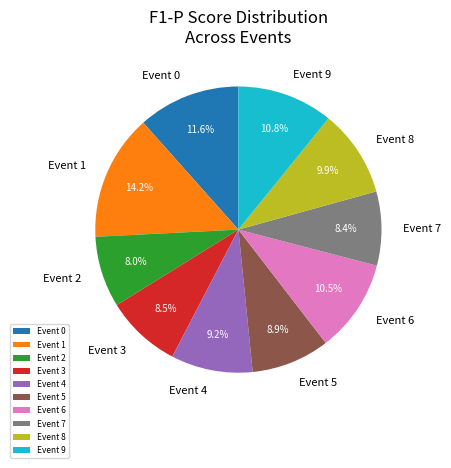

Which category has the biggest portion of the pie?

Event 1